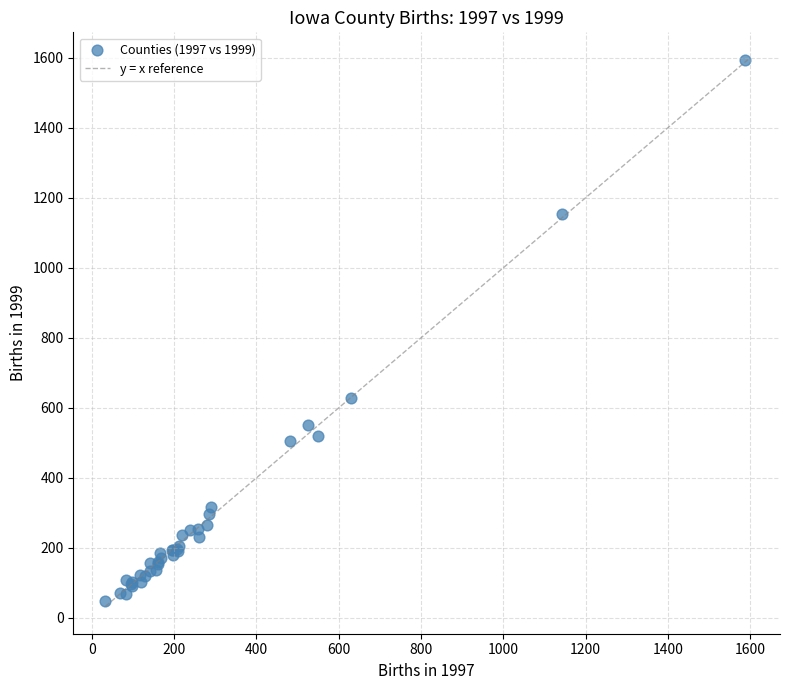

What Y value in the scatter plot is closest to 820?

629